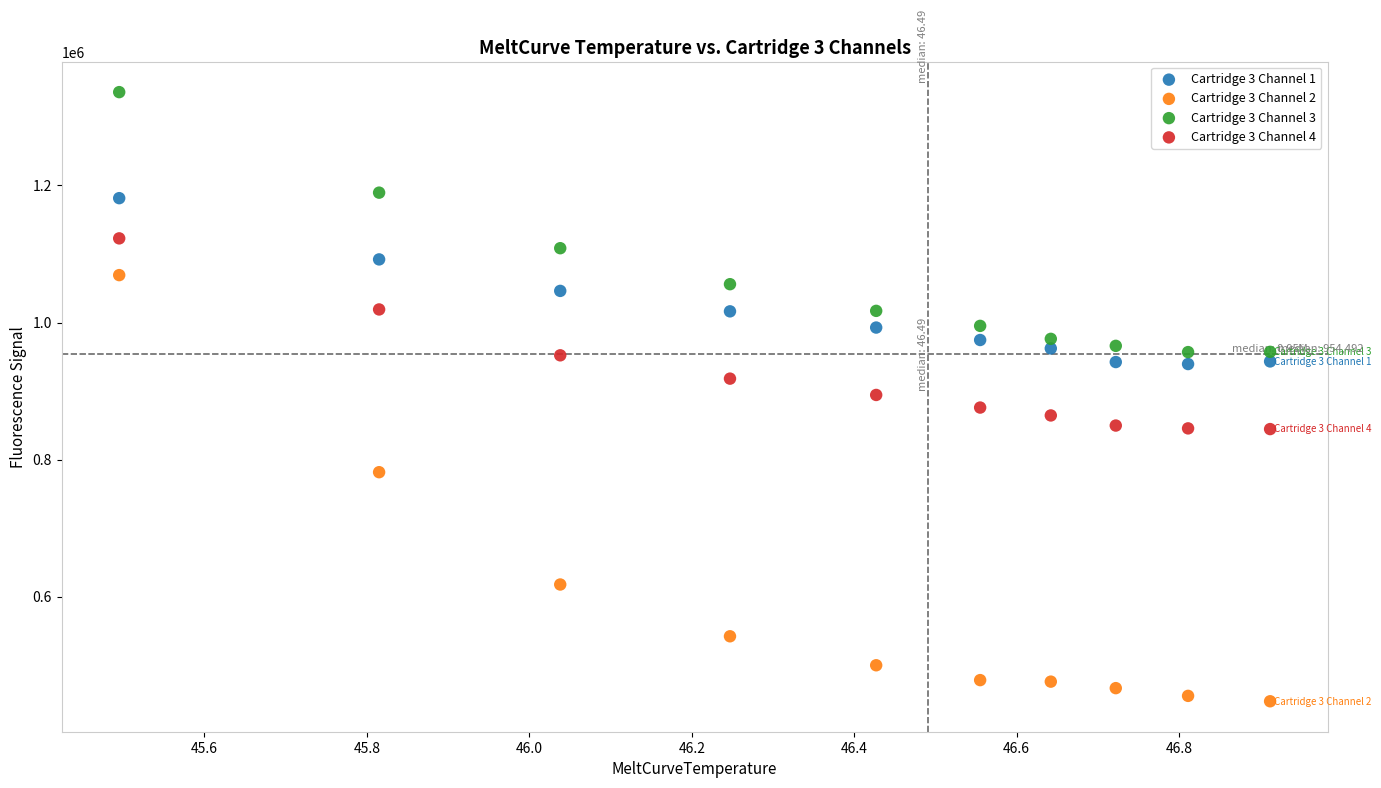

What are all the series names shown in the legend?

Cartridge 3 Channel 1, Cartridge 3 Channel 2, Cartridge 3 Channel 3, Cartridge 3 Channel 4